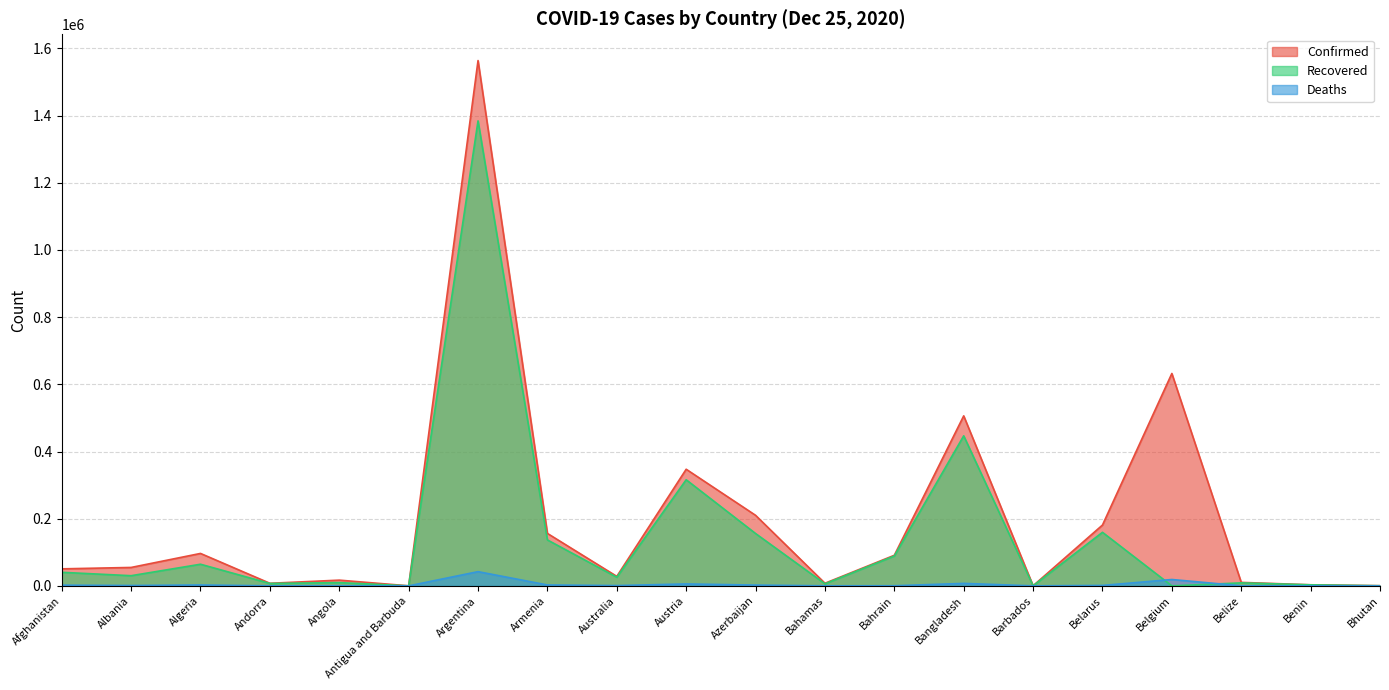

At which category does Confirmed reach its first local valley?

Andorra